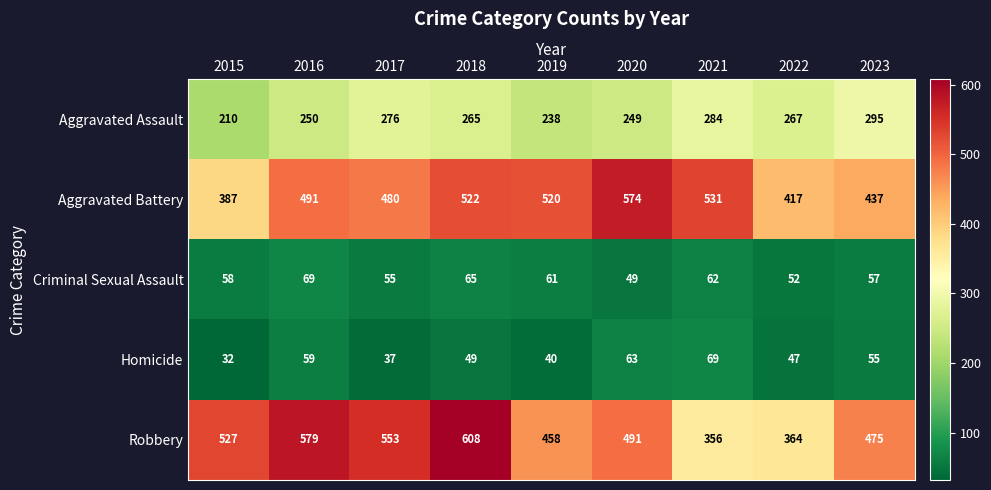

Between 2020 and 2021, which series saw the biggest shift?

Robbery